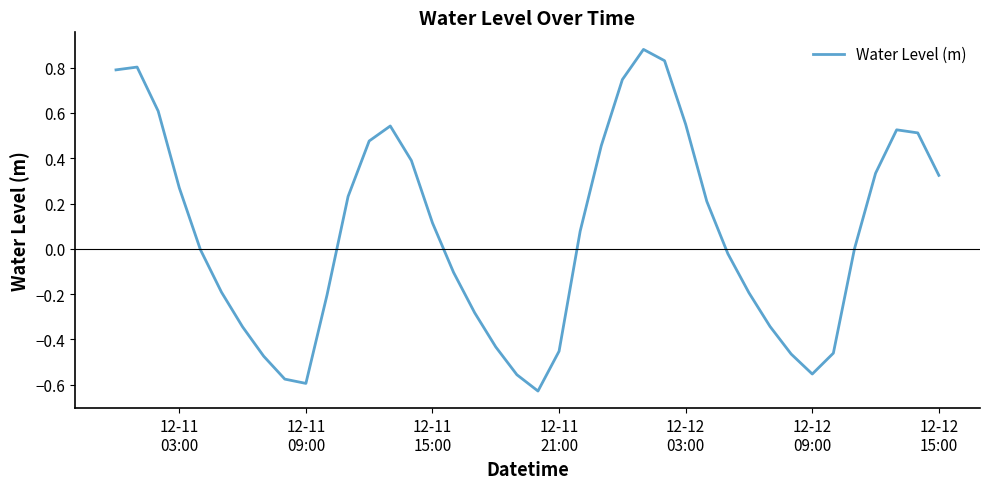

What is the difference between the maximum and minimum values?

1.5